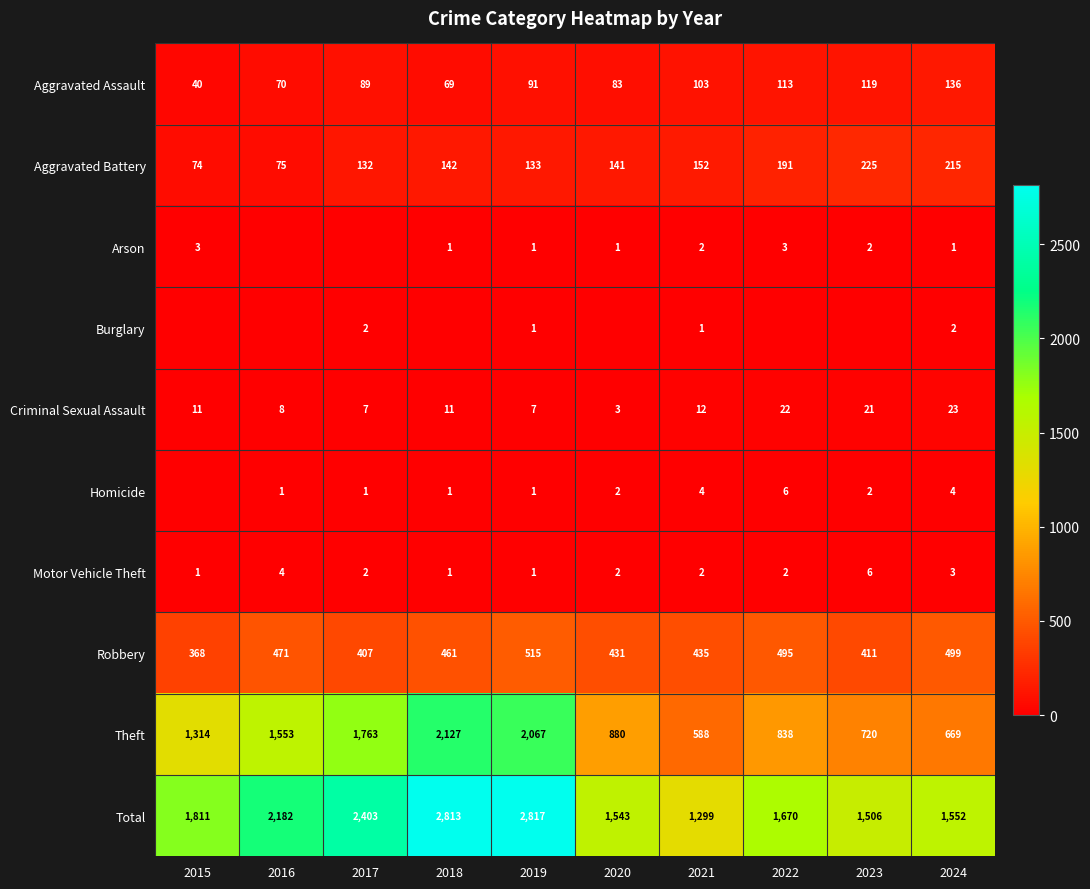

What is the total value across all series at 2018?

5626